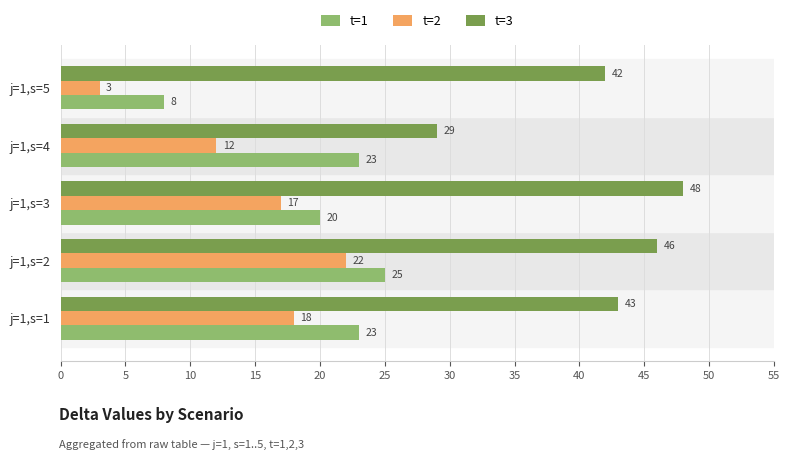

What is the lowest value of the t=2 series?

3